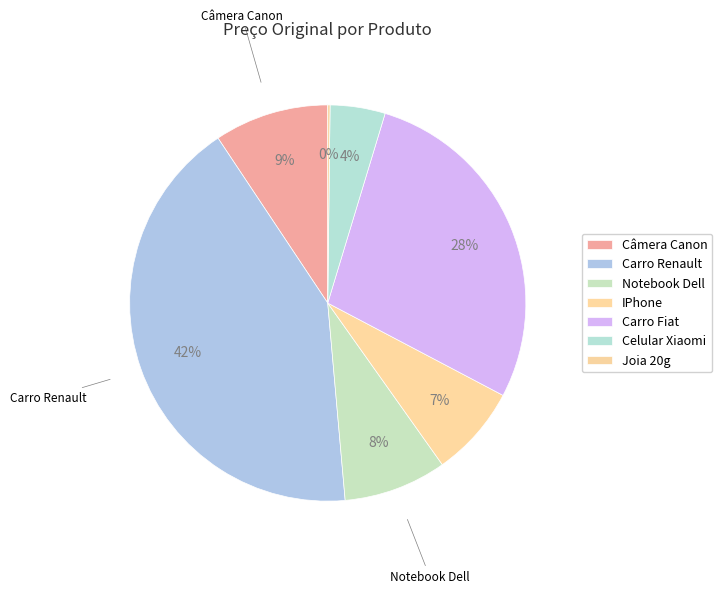

To the nearest percent, what is the combined percentage of Notebook Dell and IPhone?

16%